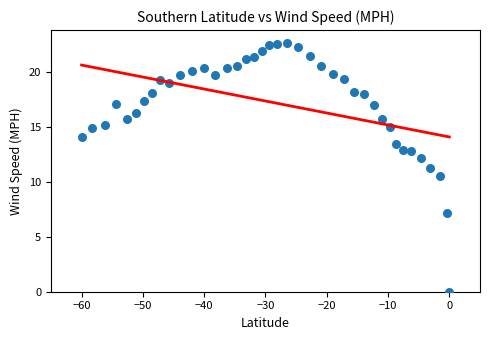

What is the range of Y values (max minus min)?

22.7